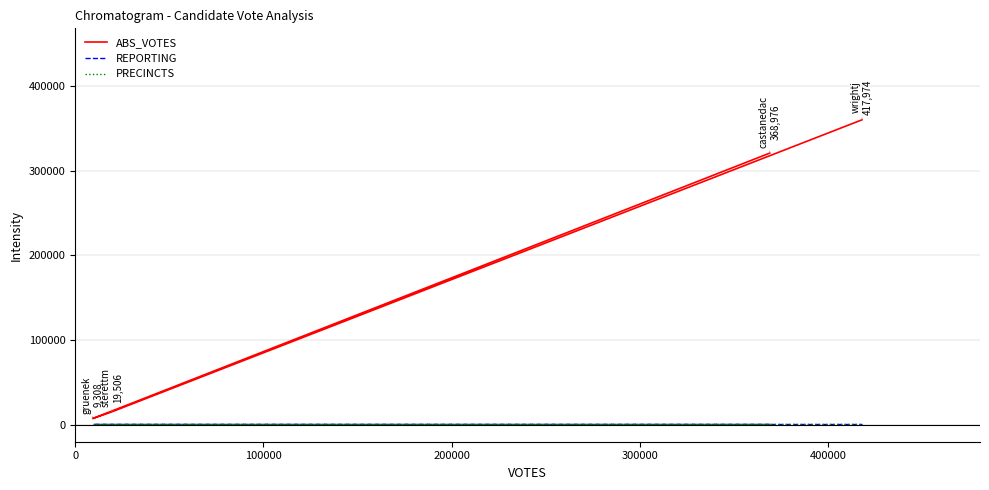

True or false: PRECINCTS and ABS_VOTES cross at least once.

False